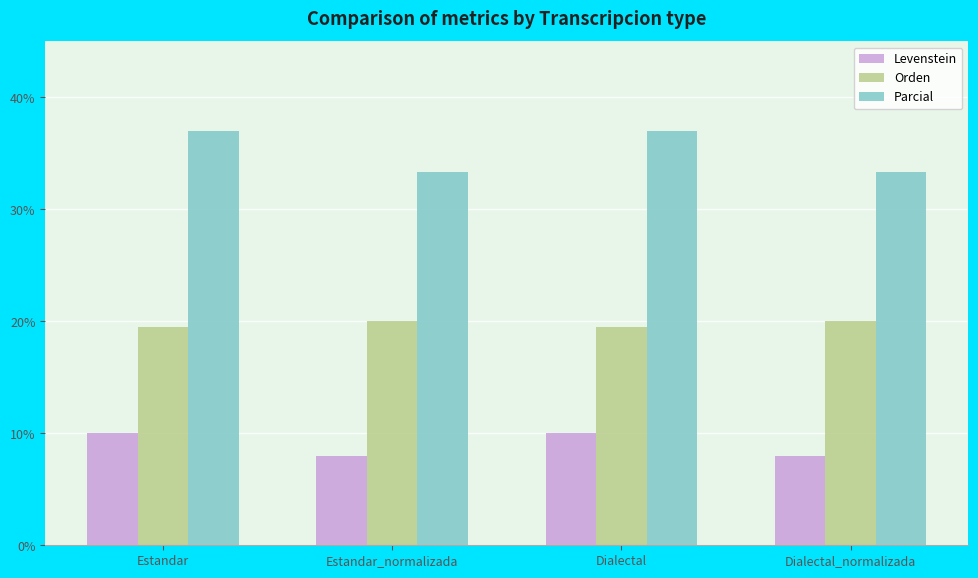

List the series in order of their overall mean, lowest first.

Levenstein, Orden, Parcial